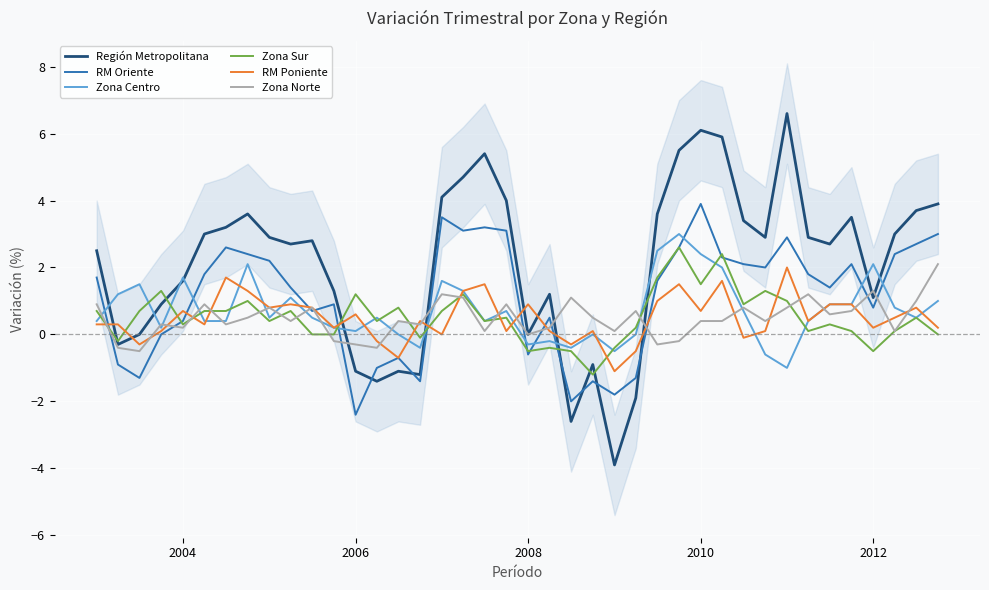

True or false: Zona Centro and RM Oriente cross at least once.

True